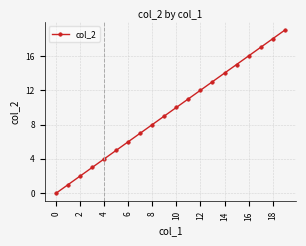

True or false: there are more than 2 points higher than both neighbors.

False